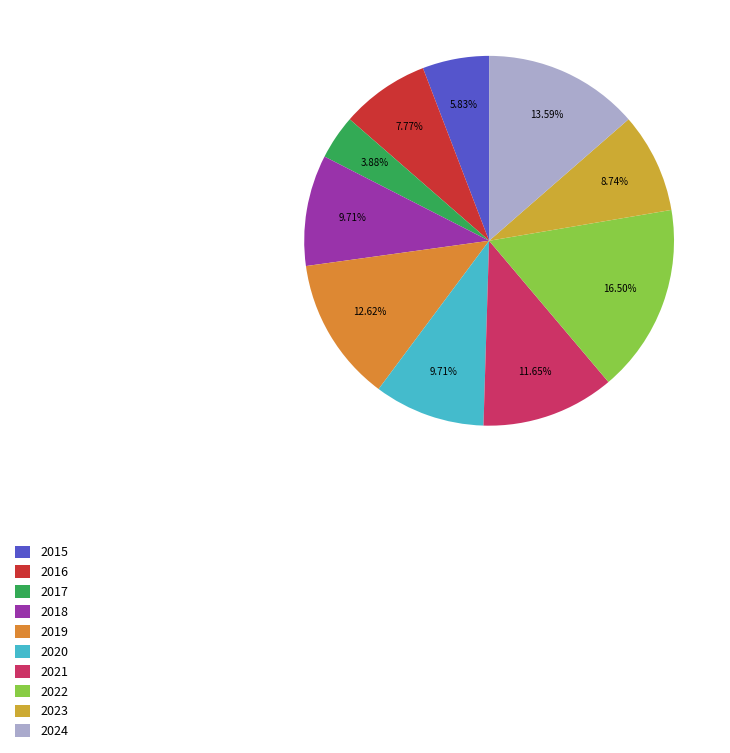

Count the number of slices in the pie.

10